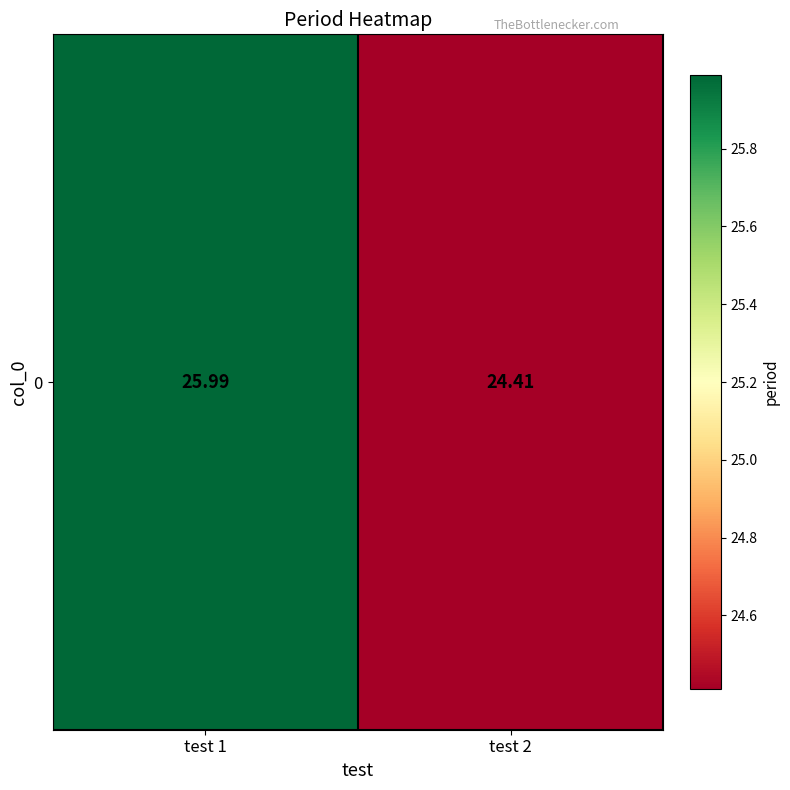

True or false: the data shows 26.0 at test 1.

True